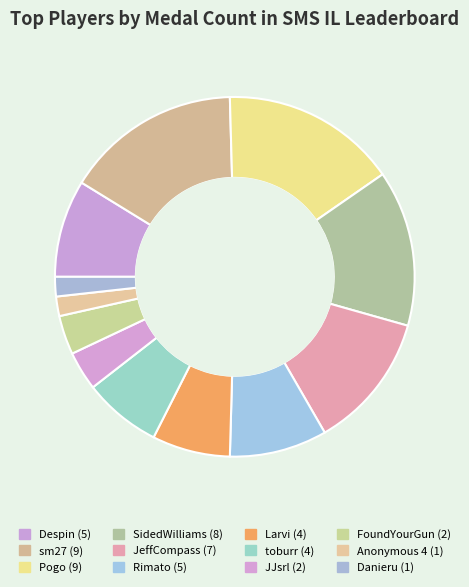

Count the number of slices in the pie.

12